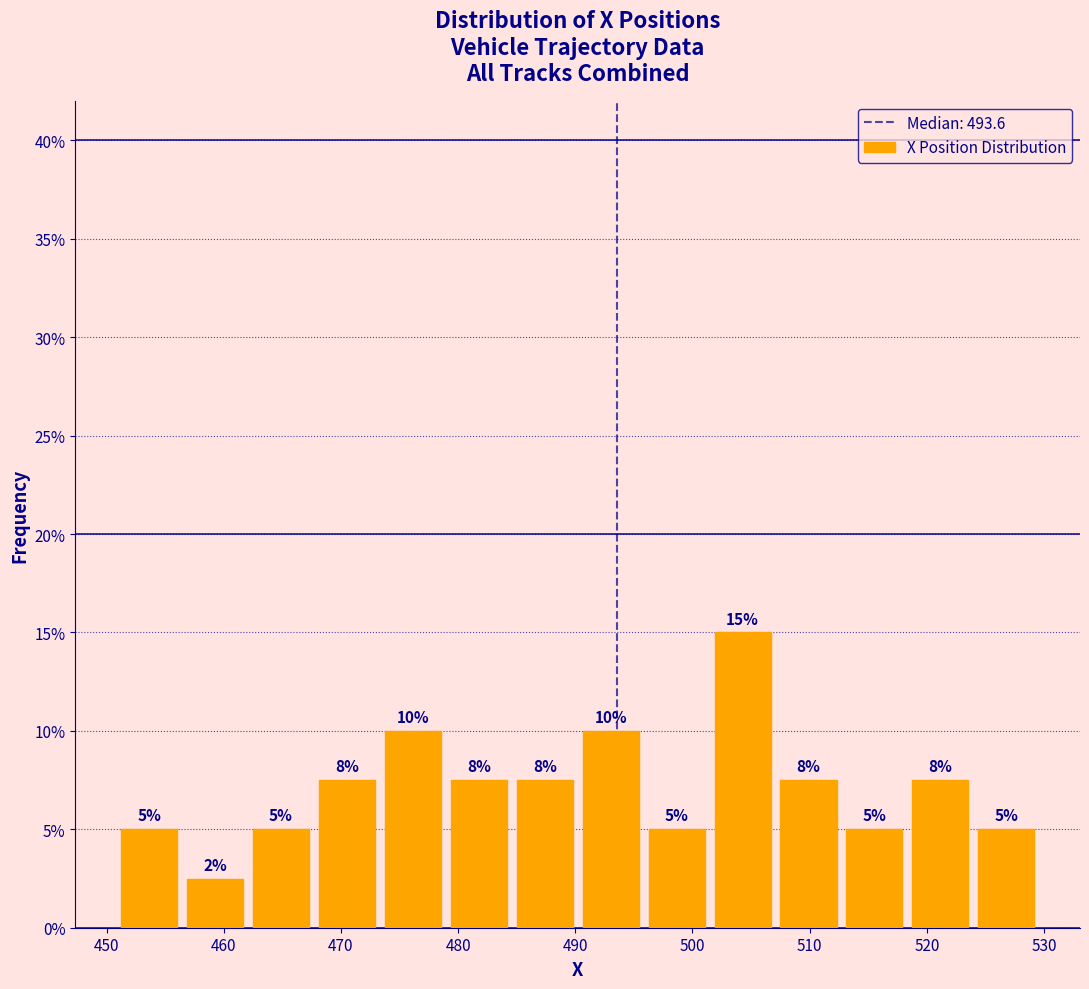

Over which range of the x-axis is the bar tallest?

501 to 507